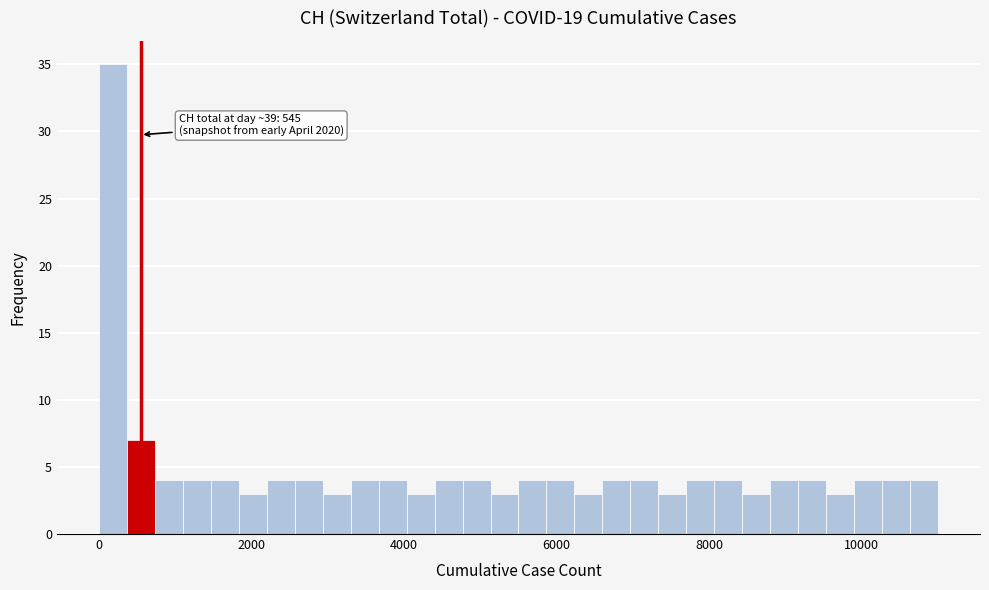

Read against the x-axis, roughly where is the centre of the tallest bar?

200